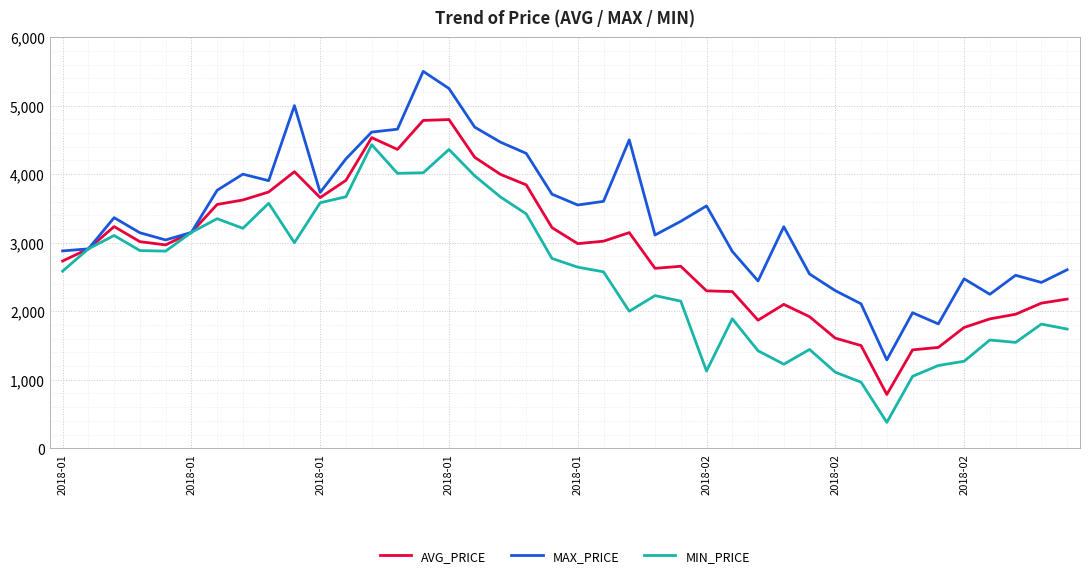

Which series has the largest total across all categories?

MAX_PRICE